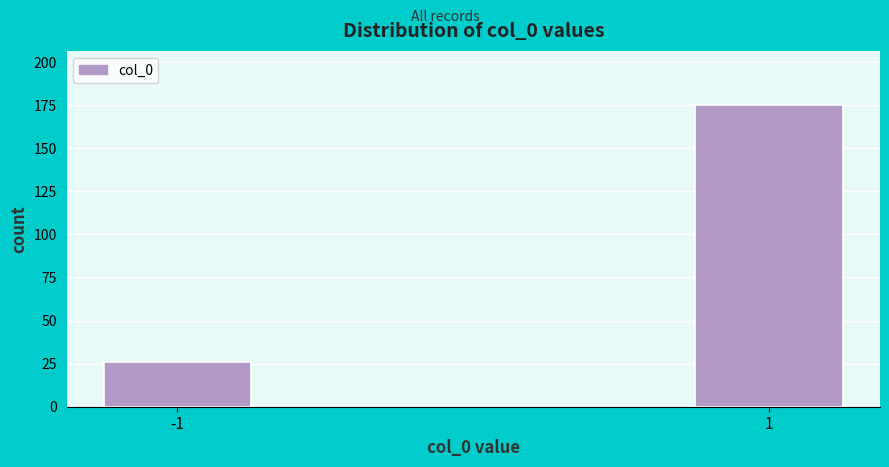

Reading left to right, transcribe all the data shown in this chart.

-1=26	1=175